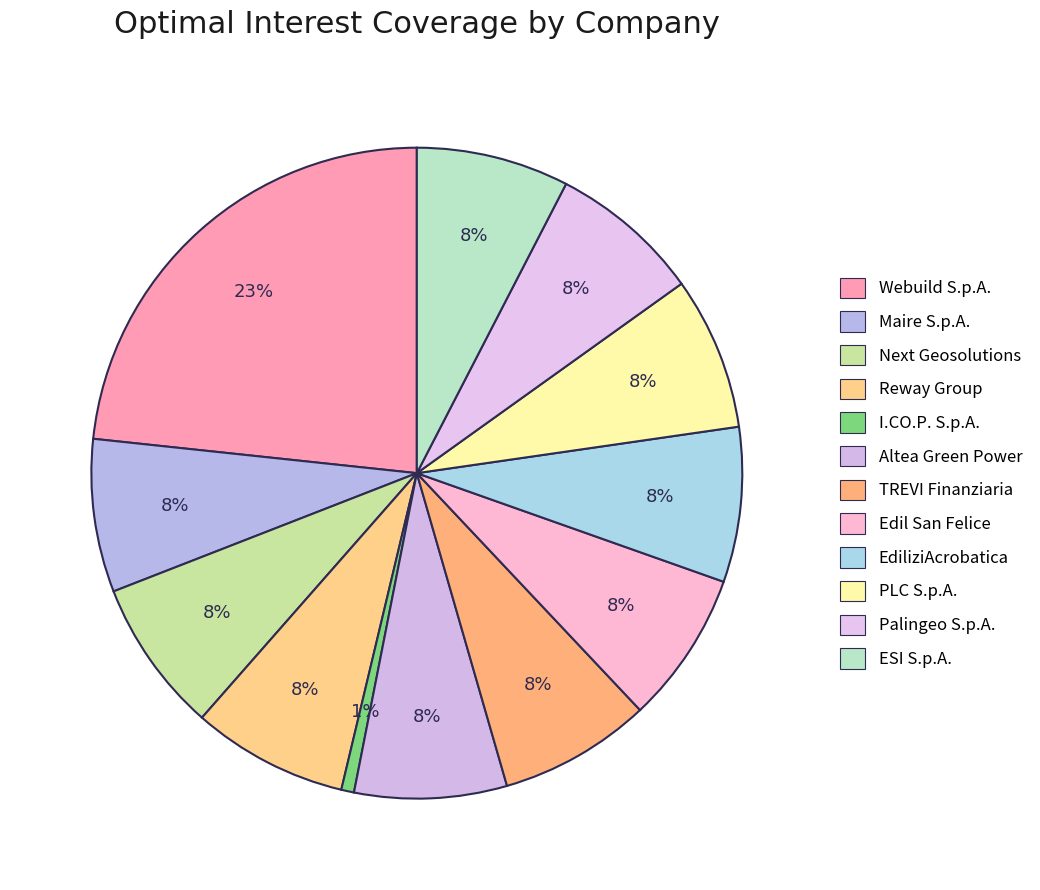

How many slices are in this pie chart?

12